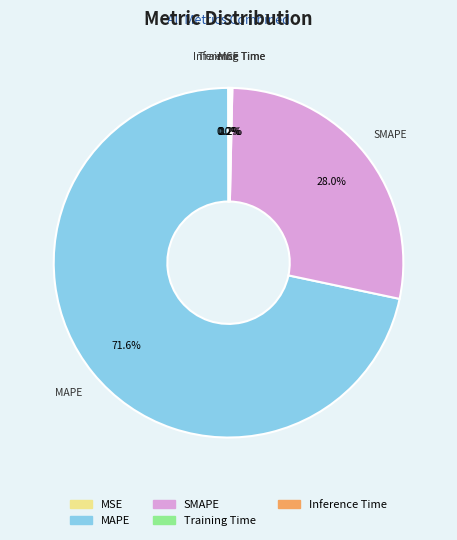

What percentage do MAPE and SMAPE together represent?

99.6%